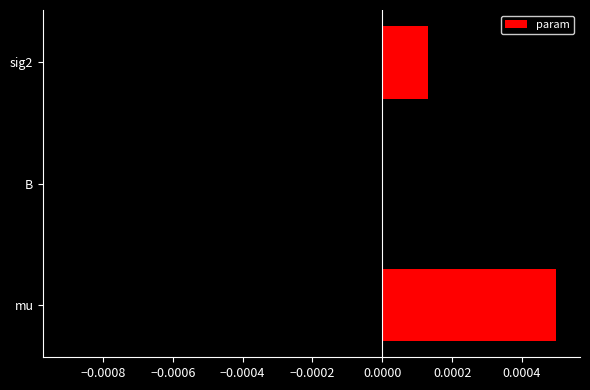

Rank the categories by value from lowest to highest.

B, sig2, mu